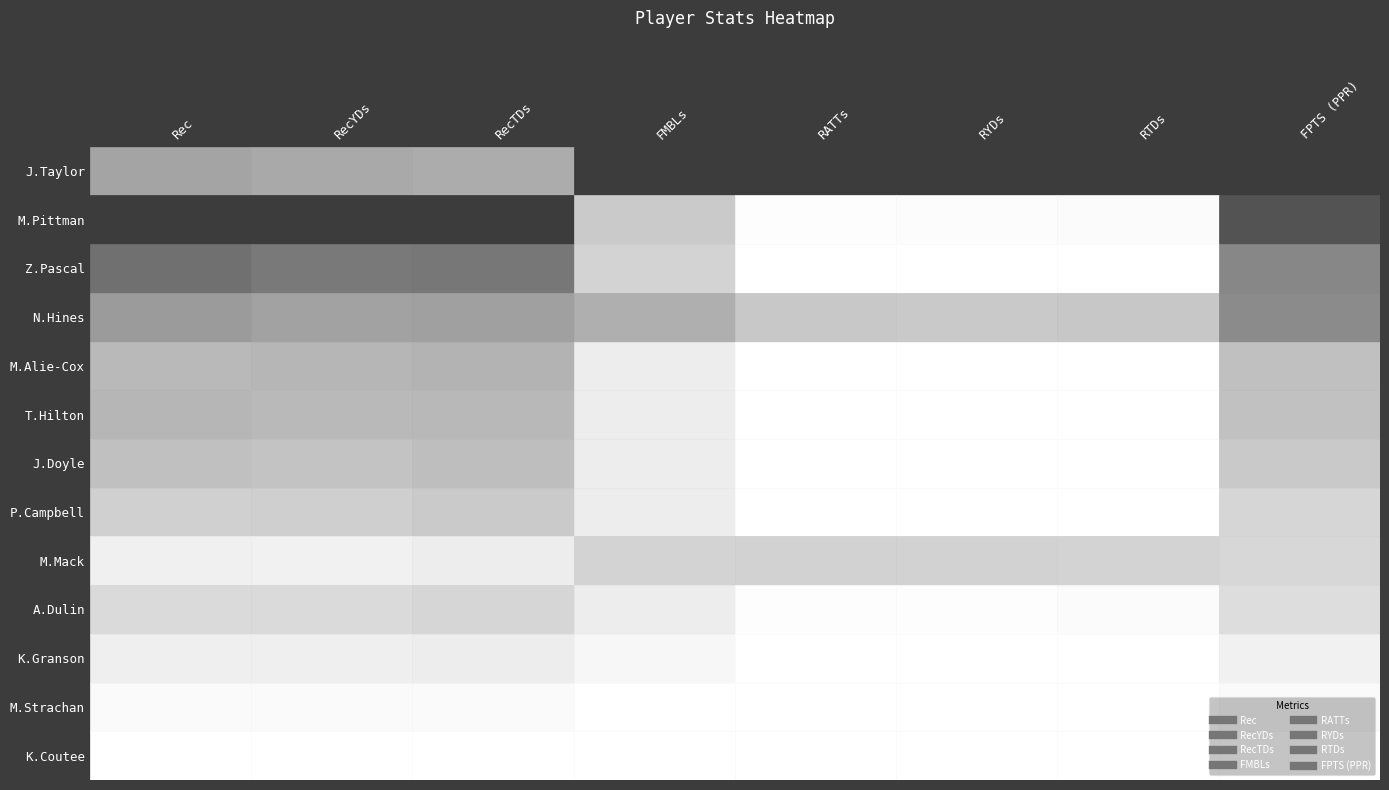

Which series has the largest range (max minus min)?

J.Taylor